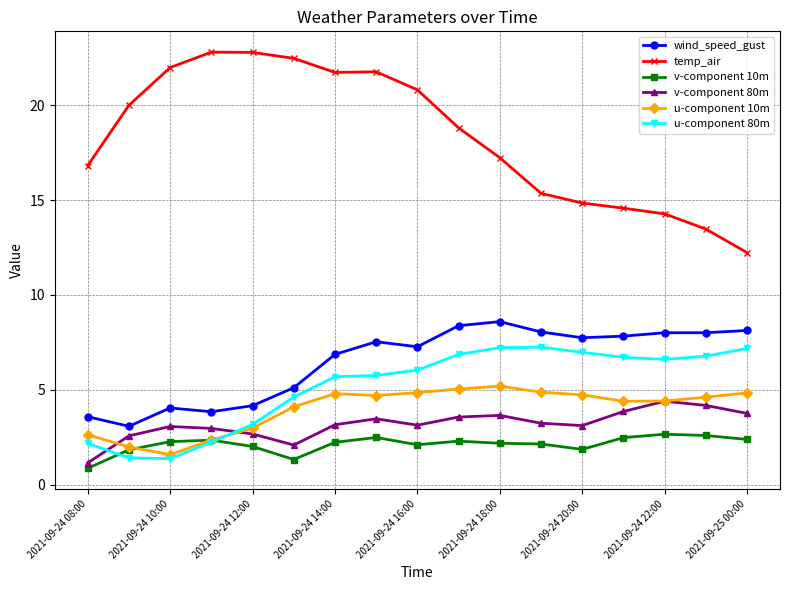

How many data points in temp_air are above 18?

9